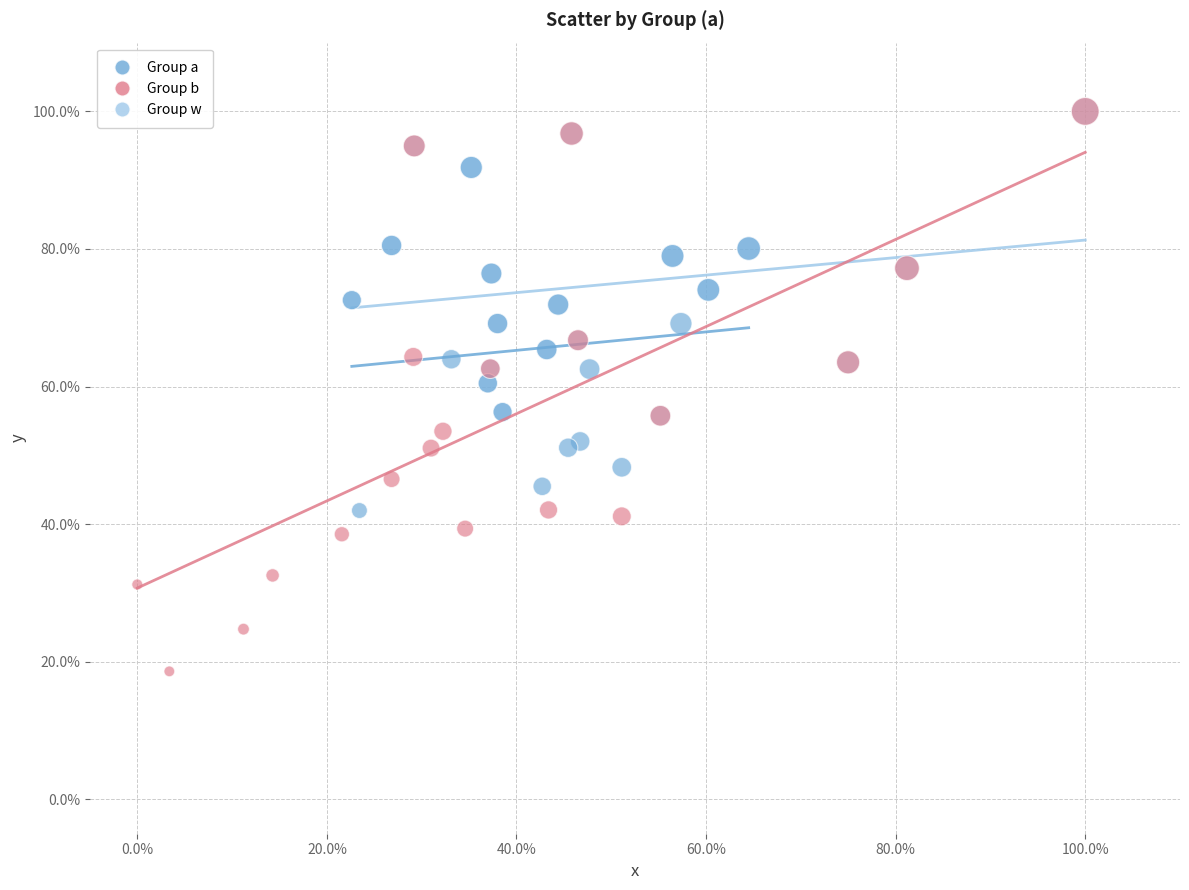

Which series has the widest spread of Y values?

Group b